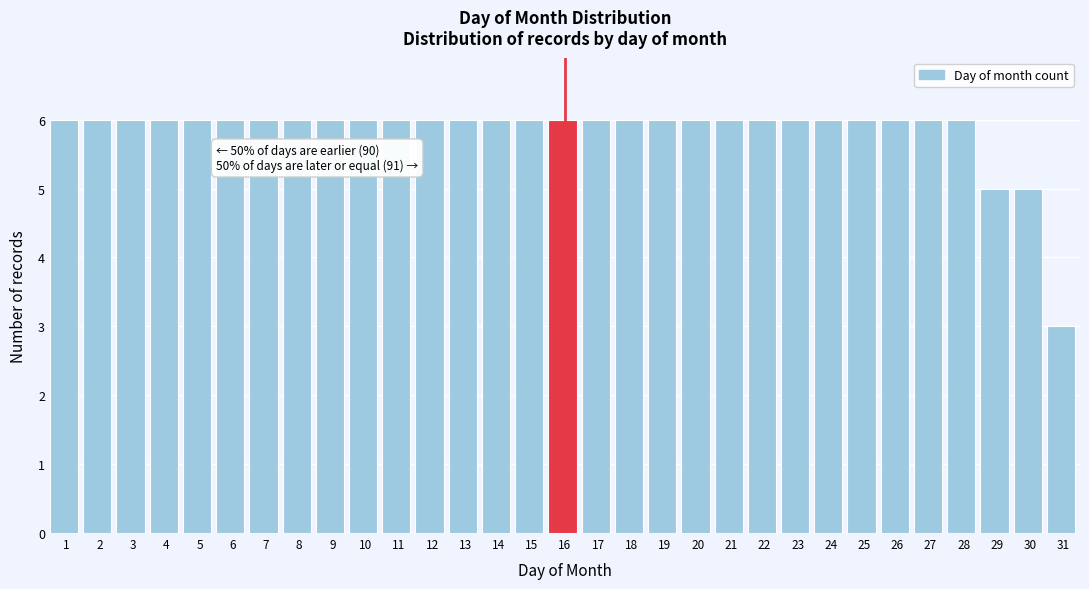

Approximately how many times larger is the value at 28 compared to 20?

1.0